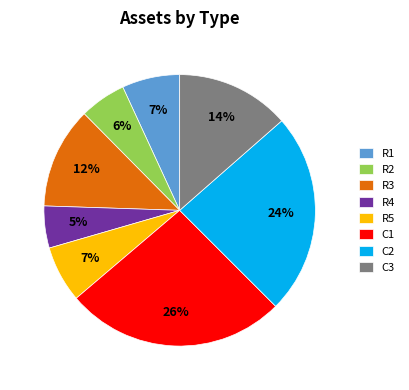

What percentage is the C2 slice, to the nearest percent?

24%